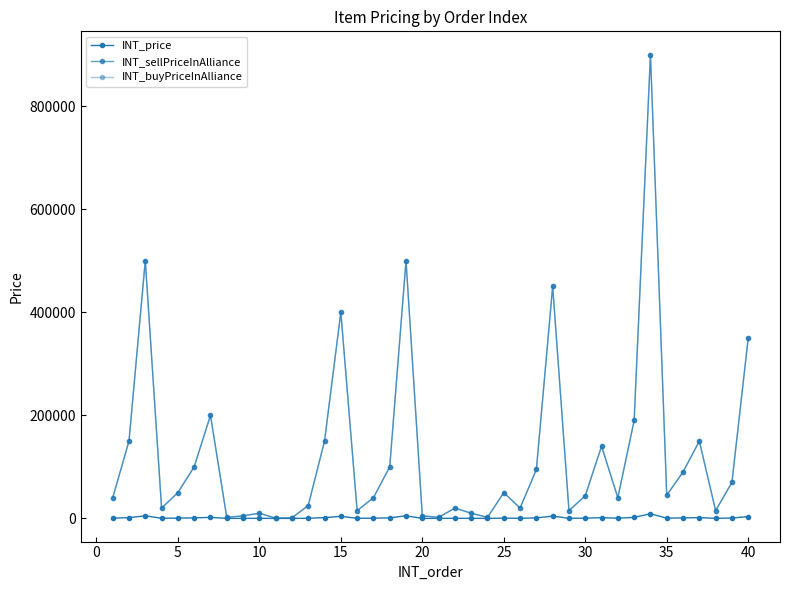

What is the value of the INT_sellPriceInAlliance point at the 37th from the left?

150000